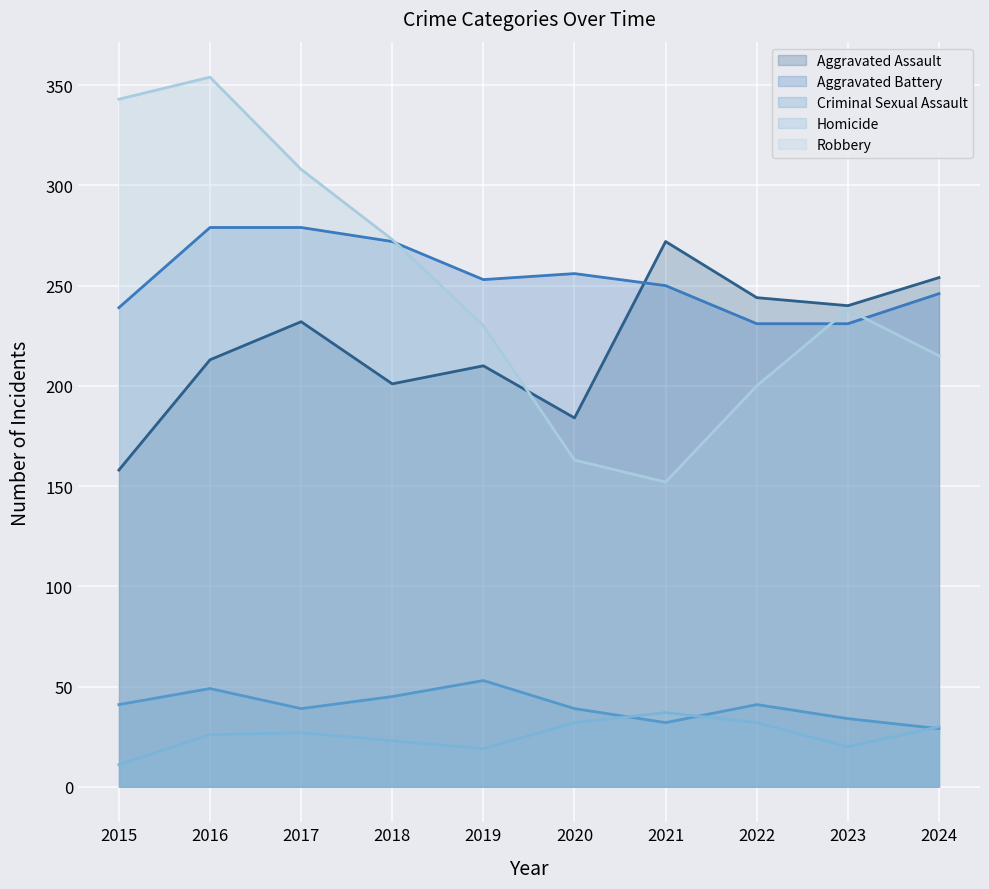

Does the chart display data point markers on the line(s)?

No